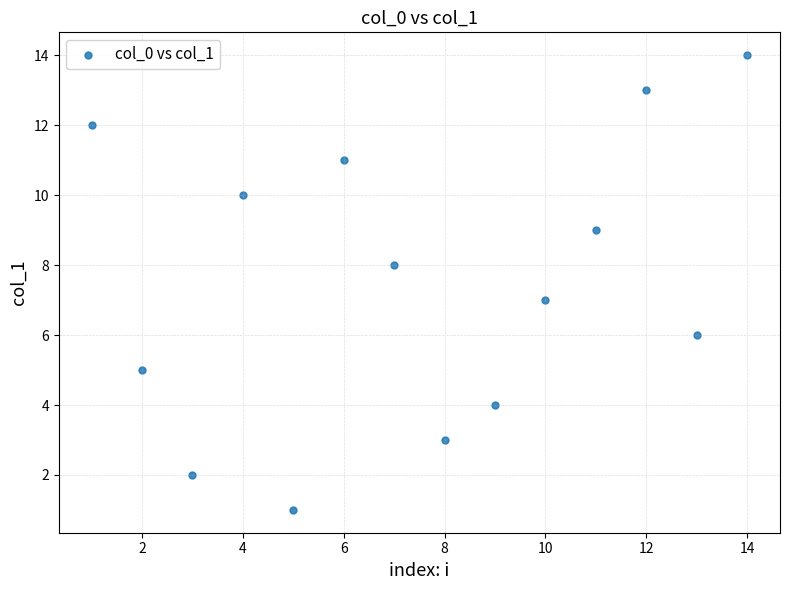

What is the range of X values (max minus min)?

13